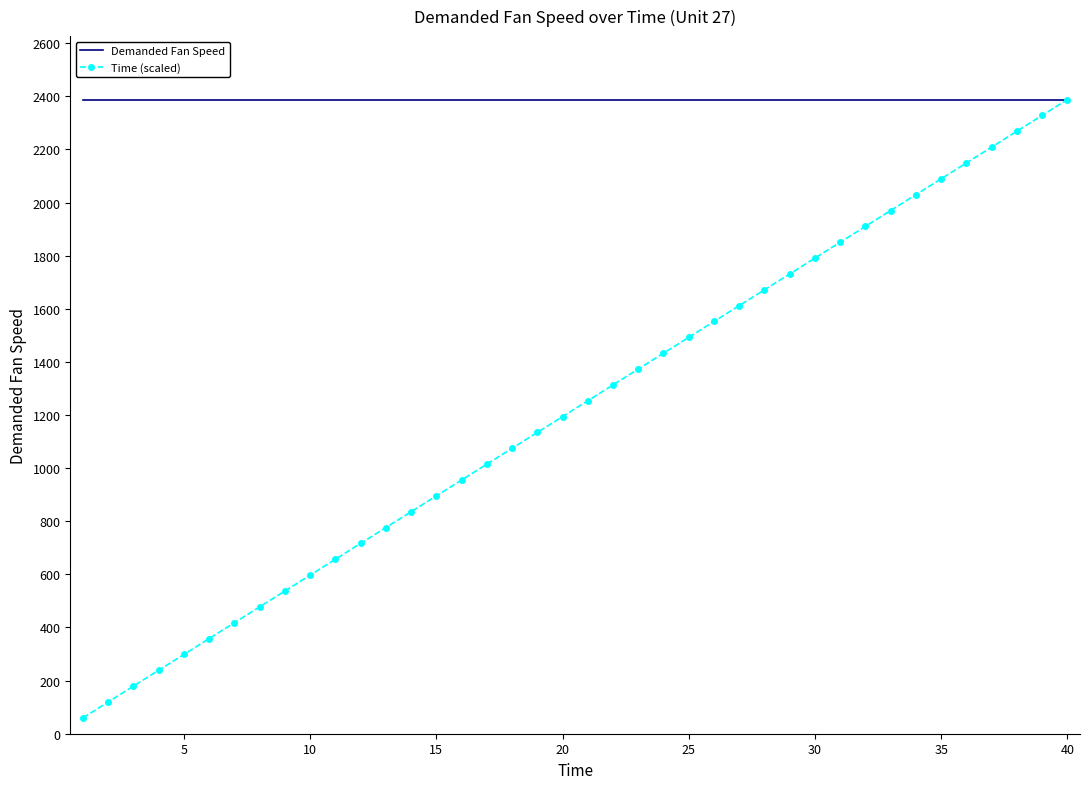

List the series in order of their overall mean, highest first.

Demanded Fan Speed, Time (scaled)